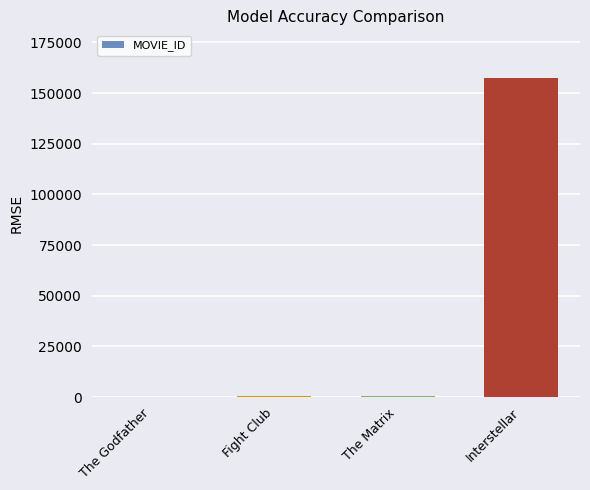

The chart shows a value of 157336 at Interstellar. True or false?

True